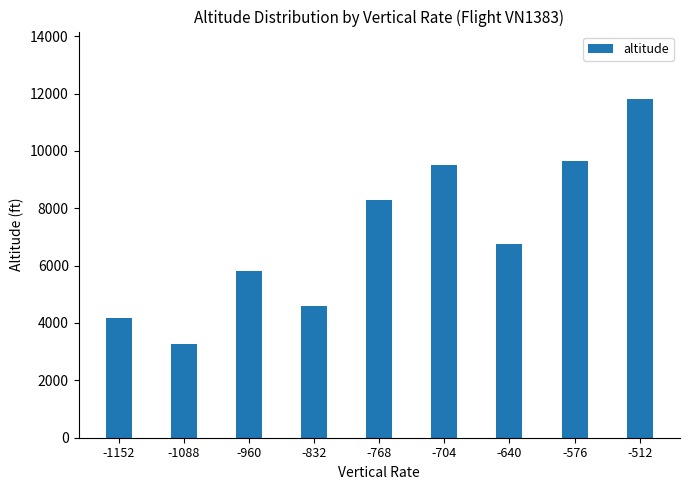

What is the change in value from -768 to -576?

+1366.7